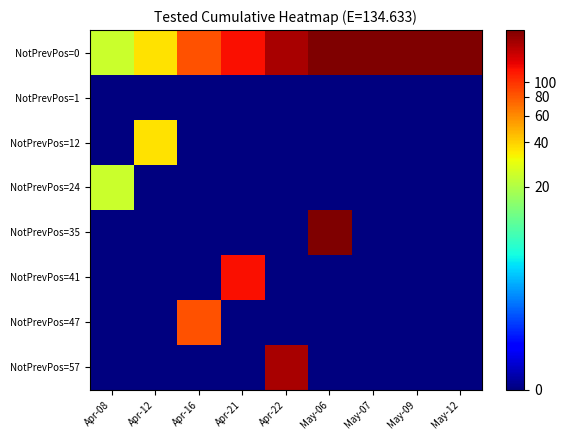

At May-09, list the series in order from smallest to largest.

NotPrevPos=1, NotPrevPos=12, NotPrevPos=24, NotPrevPos=35, NotPrevPos=41, NotPrevPos=47, NotPrevPos=57, NotPrevPos=0